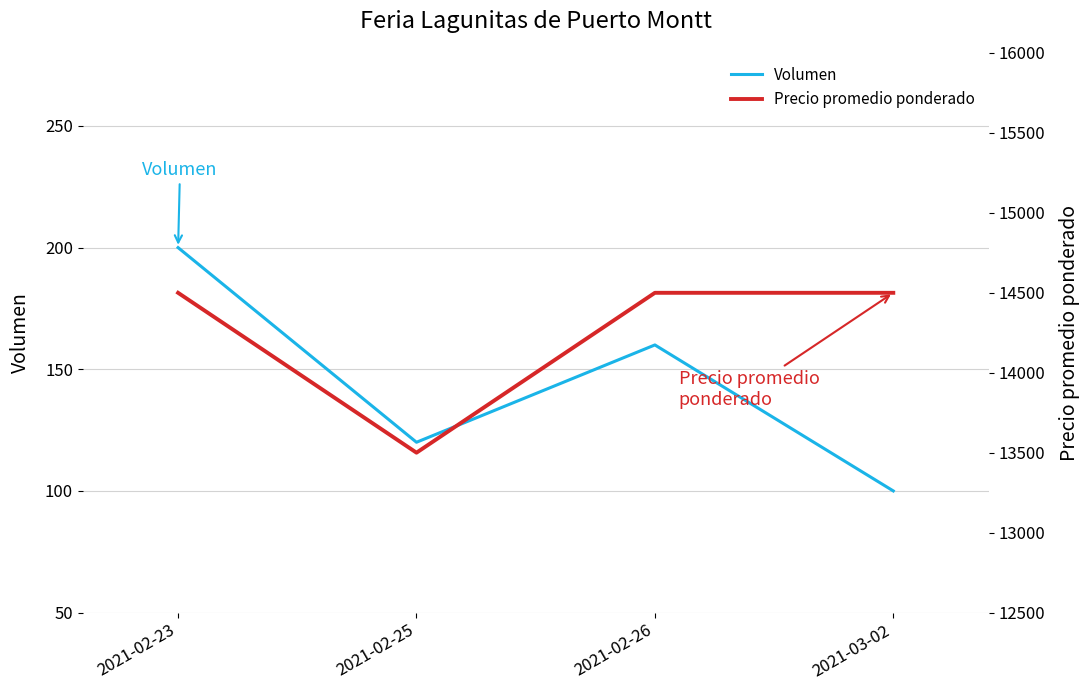

Reading right to left, what are all the values shown in this chart?

Volumen: 2021-03-02=100	2021-02-26=160	2021-02-25=120	2021-02-23=200
Precio promedio ponderado: 2021-03-02=14500	2021-02-26=14500	2021-02-25=13500	2021-02-23=14500